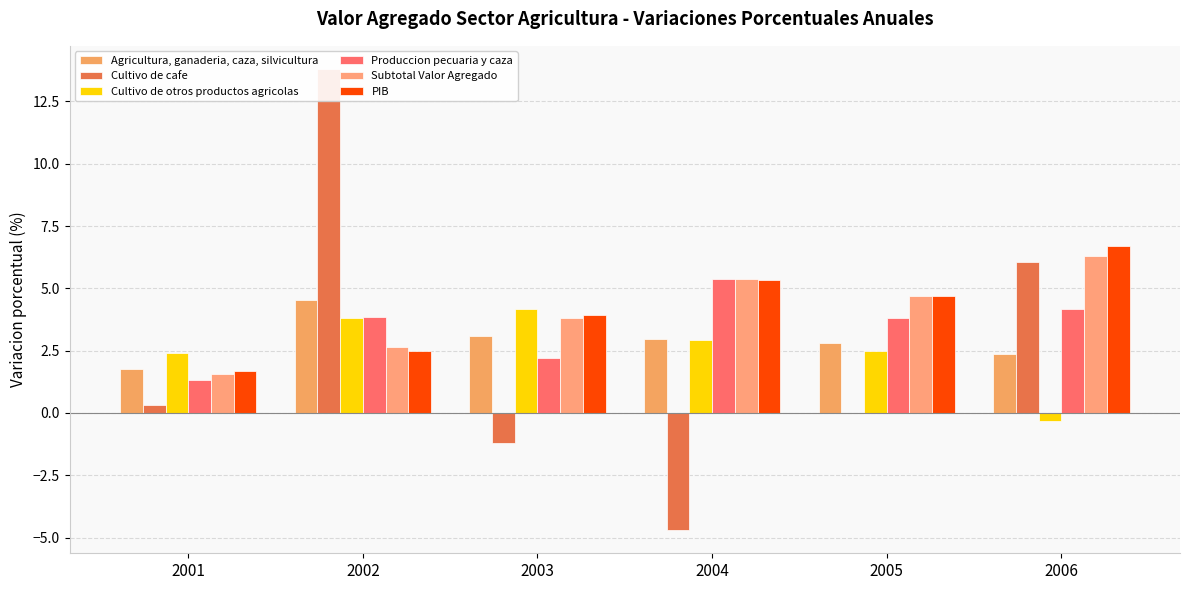

Reading right to left, transcribe all the data shown in this chart.

Agricultura, ganaderia, caza, silvicultura: 2.4	2.8	3.0	3.1	4.6	1.8
Cultivo de cafe: 6.0	0.0	-4.7	-1.2	13.8	0.3
Cultivo de otros productos agricolas: -0.3	2.5	2.9	4.2	3.8	2.4
Produccion pecuaria y caza: 4.2	3.8	5.4	2.2	3.8	1.3
Subtotal Valor Agregado: 6.3	4.7	5.4	3.8	2.6	1.6
PIB: 6.7	4.7	5.3	3.9	2.5	1.7